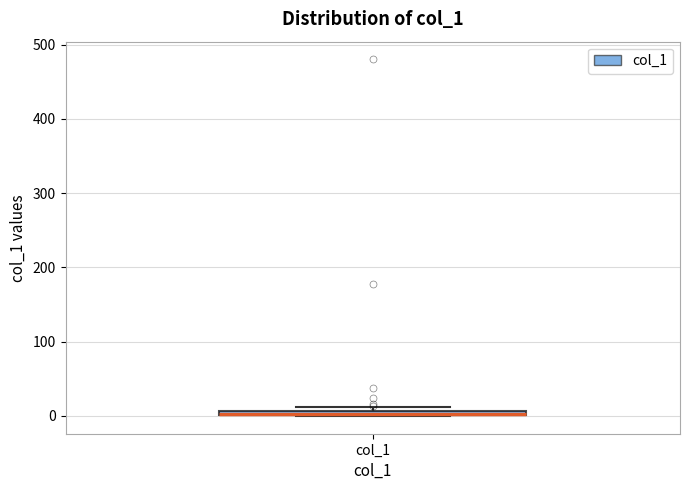

Where is the upper edge of the box for col_1 on the y-axis? The values are not printed on the chart, so give them approximately, as read against the axis.

10